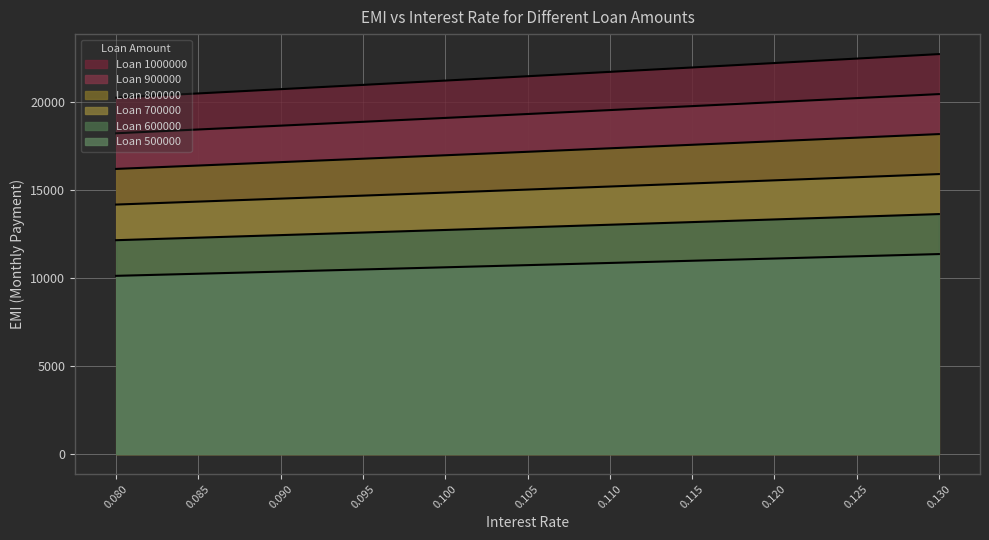

Rank the categories by 500000 value from highest to lowest.

0.130, 0.125, 0.120, 0.115, 0.110, 0.105, 0.100, 0.095, 0.090, 0.085, 0.080